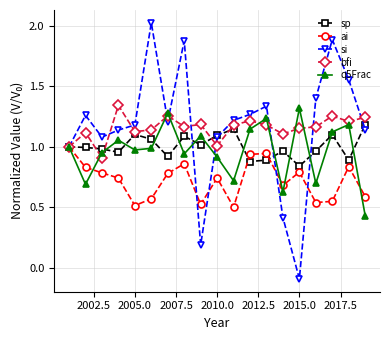

In q5Frac, how many points are lower than both neighbors (excluding endpoints)?

6